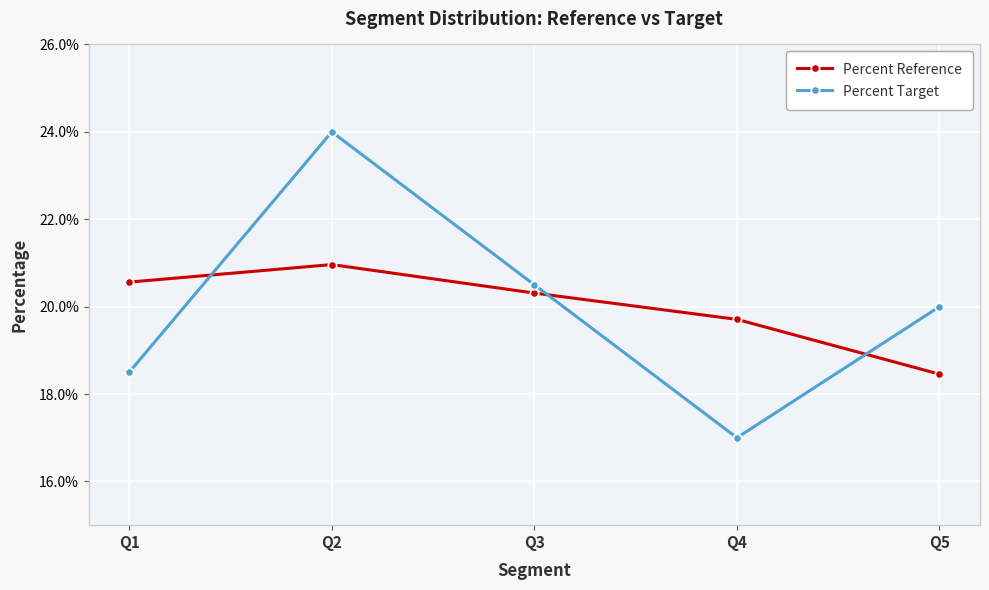

What is the difference between the maximum and minimum values in the Percent Target series?

0.1